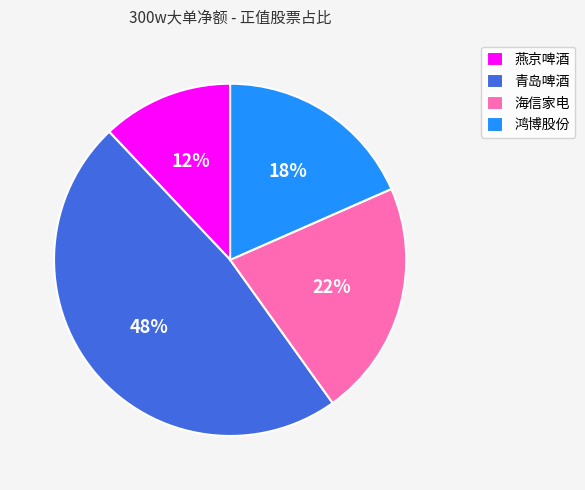

Rank the categories by value from highest to lowest.

青岛啤酒, 海信家电, 鸿博股份, 燕京啤酒